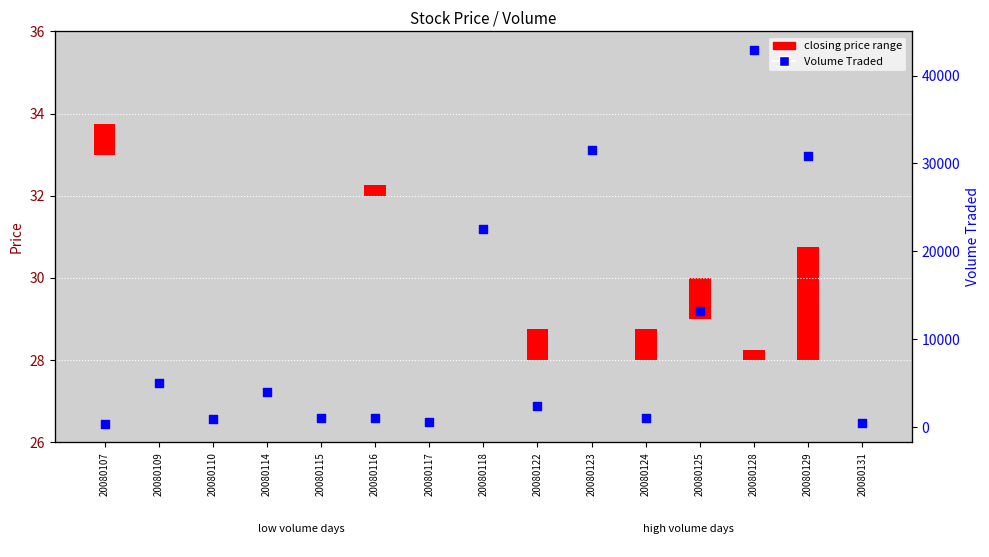

What is the change in value from 20080110 to 20080131?

-400